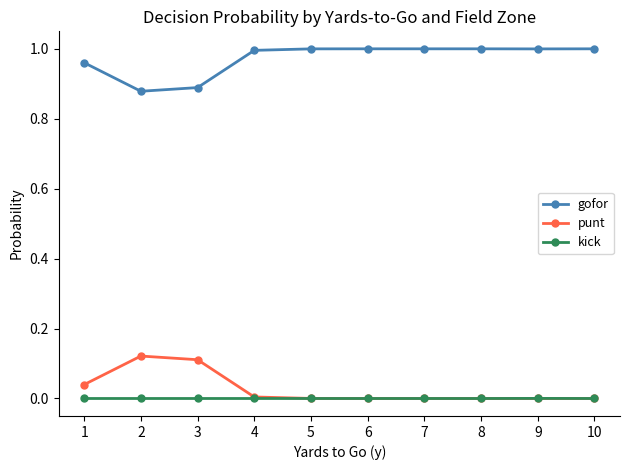

Rank the series by their maximum value, from highest to lowest.

gofor, punt, kick